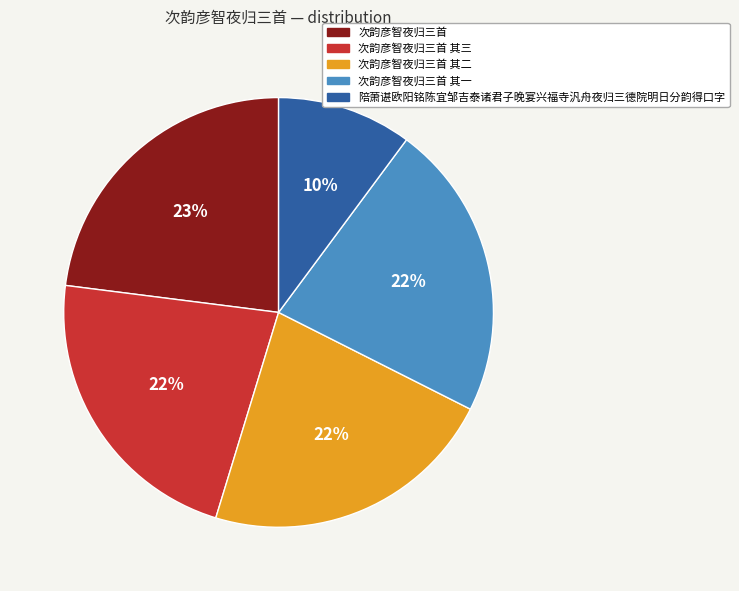

True or false: 陪萧谌欧阳铭陈宜邹吉泰诸君子晚宴兴福寺汎舟夜归三德院明日分韵得口字 accounts for 21% of the total.

False